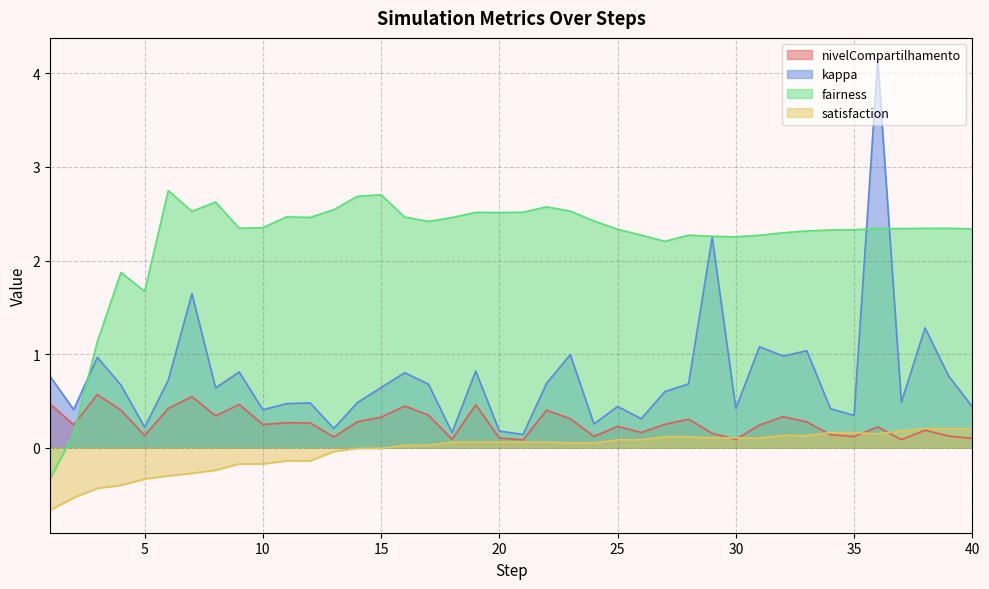

Reading left to right, transcribe all the data shown in this chart.

nivelCompartilhamento: 0.5	0.2	0.6	0.4	0.1	0.4	0.5	0.3	0.5	0.2	0.3	0.3	0.1	0.3	0.3	0.4	0.3	0.1	0.5	0.1	0.1	0.4	0.3	0.1	0.2	0.2	0.3	0.3	0.2	0.1	0.2	0.3	0.3	0.1	0.1	0.2	0.1	0.2	0.1	0.1
kappa: 0.8	0.4	1.0	0.7	0.2	0.7	1.6	0.6	0.8	0.4	0.5	0.5	0.2	0.5	0.6	0.8	0.7	0.2	0.8	0.2	0.1	0.7	1.0	0.3	0.4	0.3	0.6	0.7	2.2	0.4	1.1	1.0	1.0	0.4	0.3	4.1	0.5	1.3	0.8	0.4
fairness: -0.3	0.2	1.1	1.9	1.7	2.7	2.5	2.6	2.3	2.4	2.5	2.5	2.5	2.7	2.7	2.5	2.4	2.5	2.5	2.5	2.5	2.6	2.5	2.4	2.3	2.3	2.2	2.3	2.3	2.3	2.3	2.3	2.3	2.3	2.3	2.3	2.3	2.3	2.3	2.3
satisfaction: -0.7	-0.5	-0.4	-0.4	-0.3	-0.3	-0.3	-0.2	-0.2	-0.2	-0.1	-0.1	-0.0	-0.0	-0.0	0.0	0.0	0.1	0.1	0.1	0.1	0.1	0.1	0.1	0.1	0.1	0.1	0.1	0.1	0.1	0.1	0.1	0.1	0.2	0.2	0.1	0.2	0.2	0.2	0.2